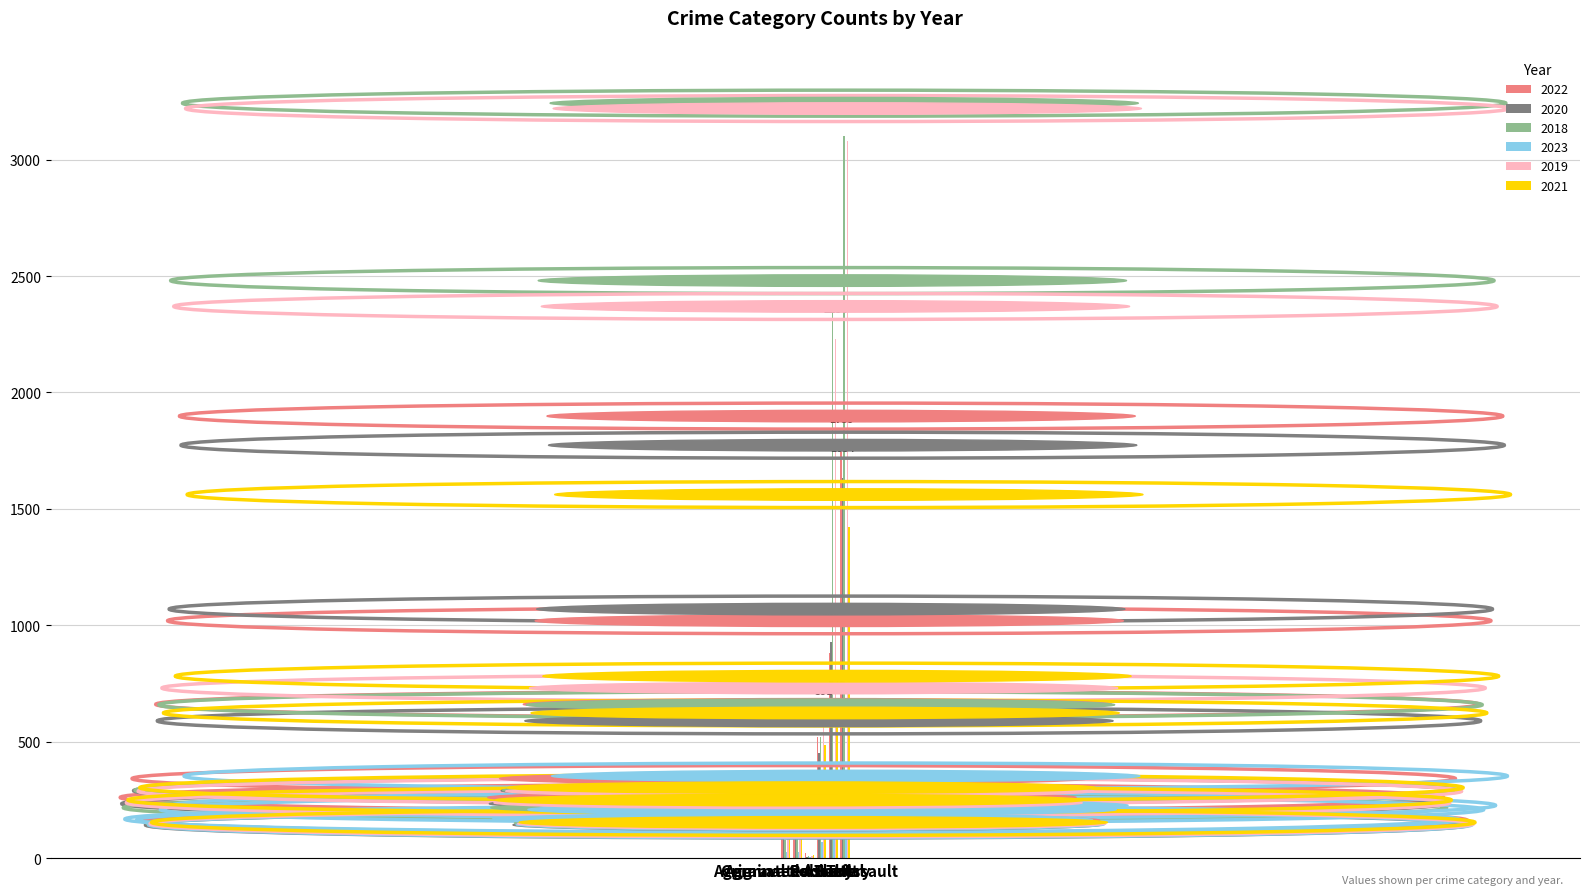

What is the maximum value for 2022?

1759